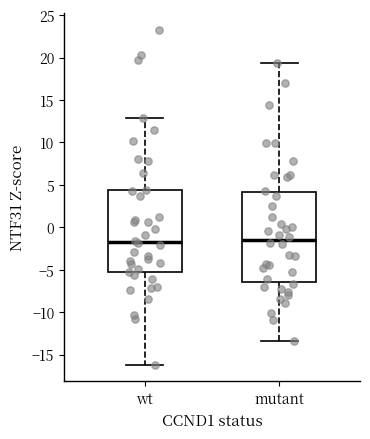

Comparing the boxes themselves (not the whiskers), which one is the tallest?

mutant